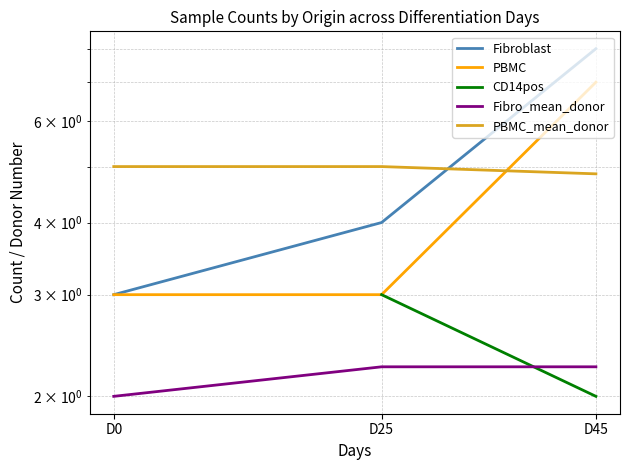

What is the approximate value of Fibro_mean_donor at D25?

2.2